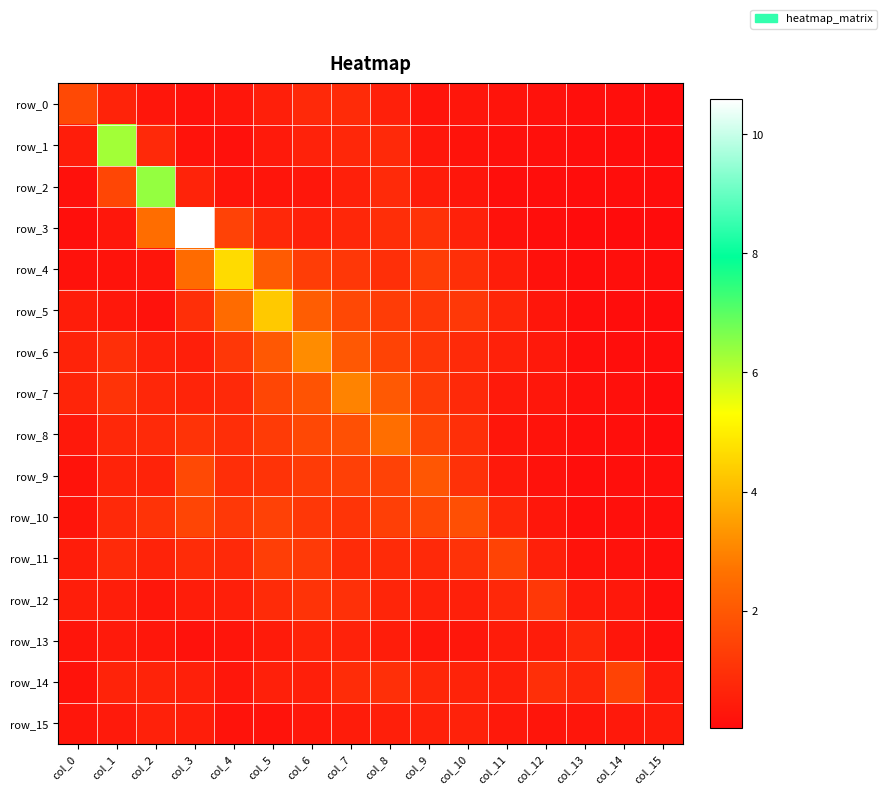

What is the sum of the row_6 values at col_6 and col_14?

3.2